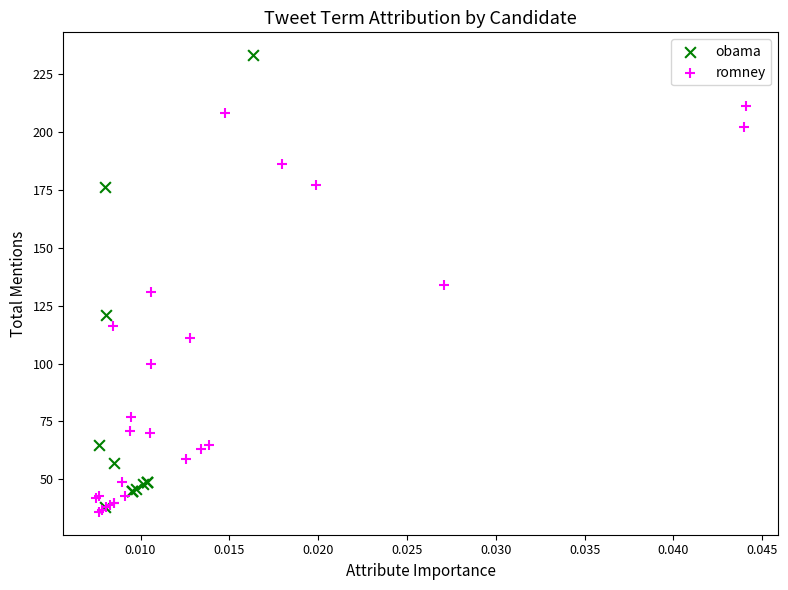

What are all the series names shown in the legend?

obama, romney